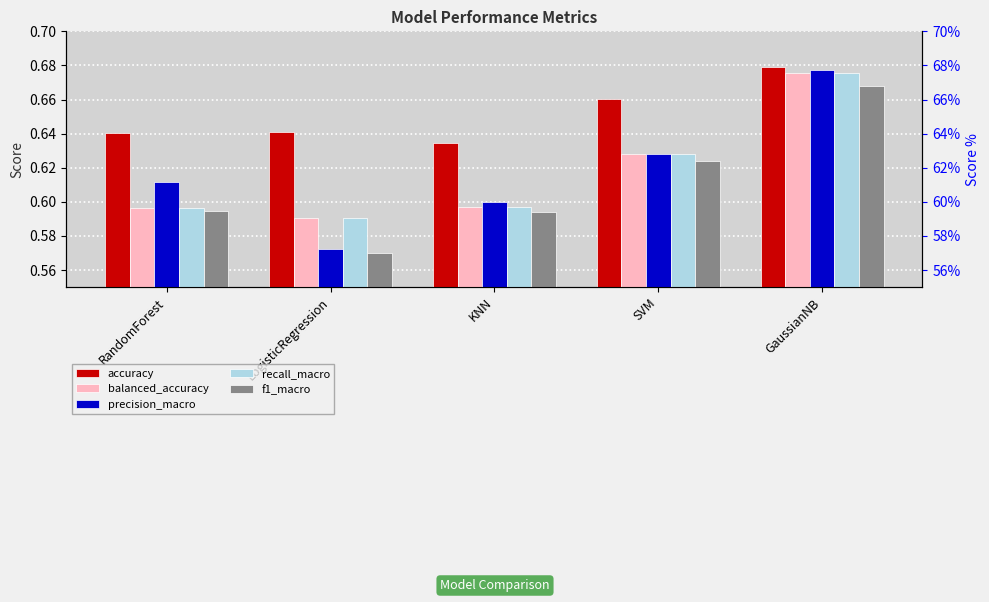

Which series has the largest range (max minus min)?

precision_macro